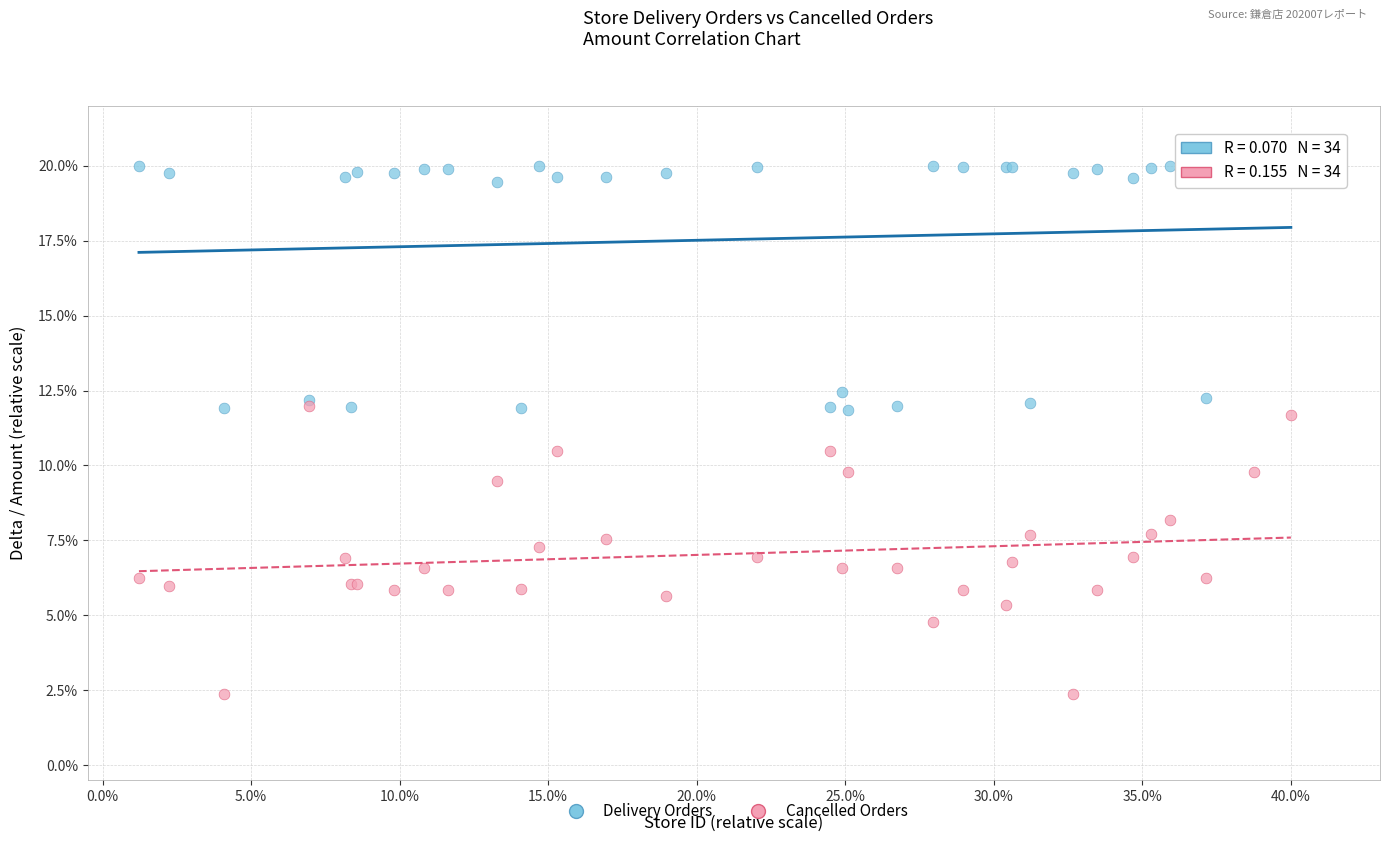

Which series reaches the maximum Y coordinate?

Delivery Orders